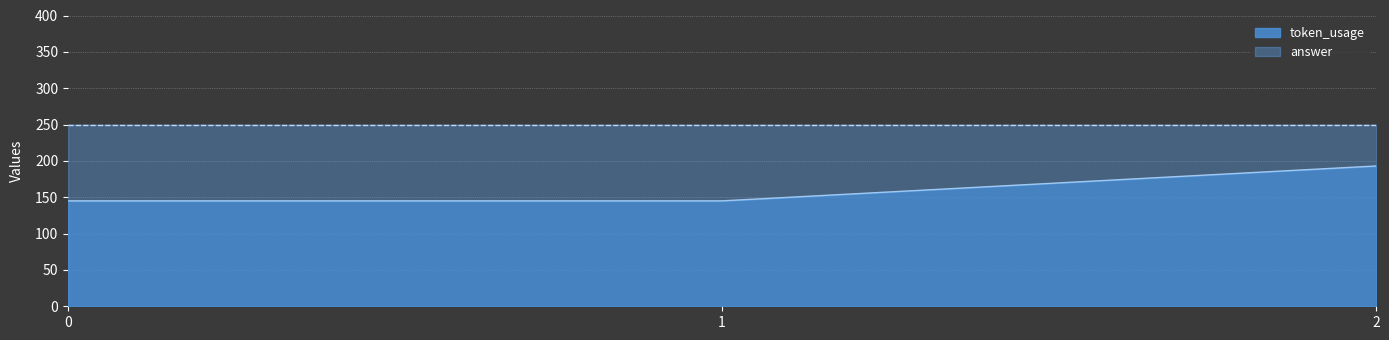

Reading left to right, transcribe all the data shown in this chart.

0=145	1=145	2=193